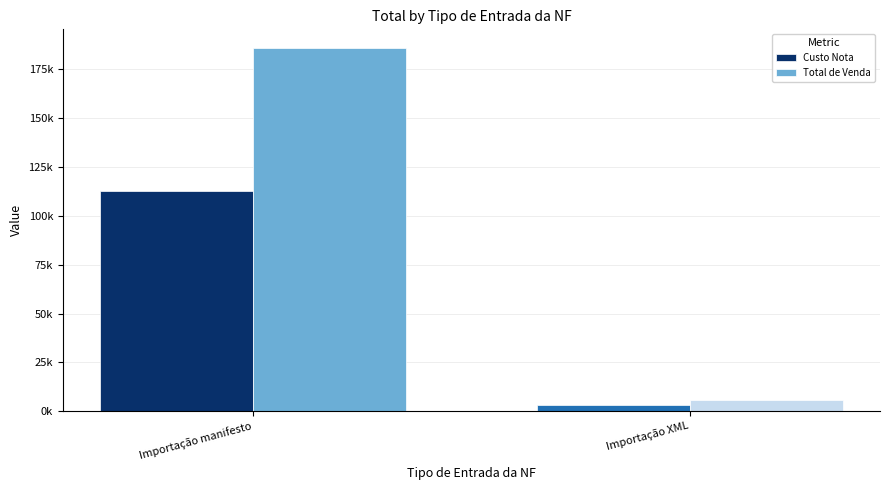

Rank the series by their average value, from lowest to highest.

Custo Nota, Total de Venda